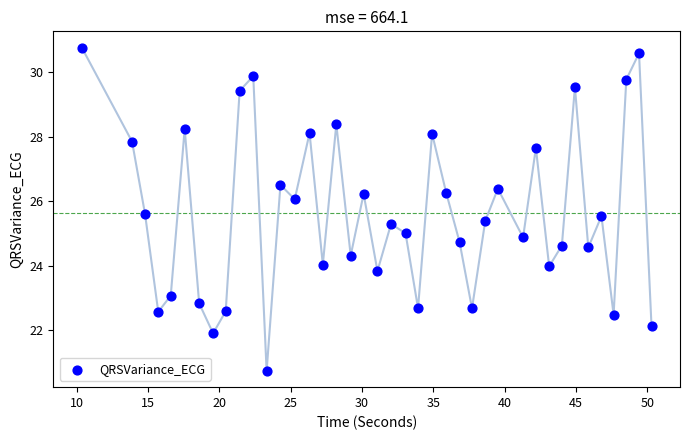

What is the range of Y values (max minus min)?

10.0